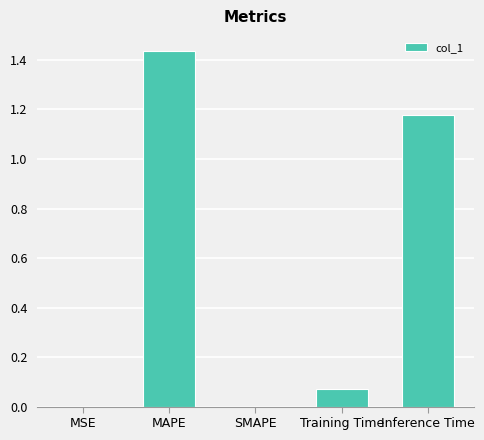

Is it true that the value at SMAPE is 1.0?

False